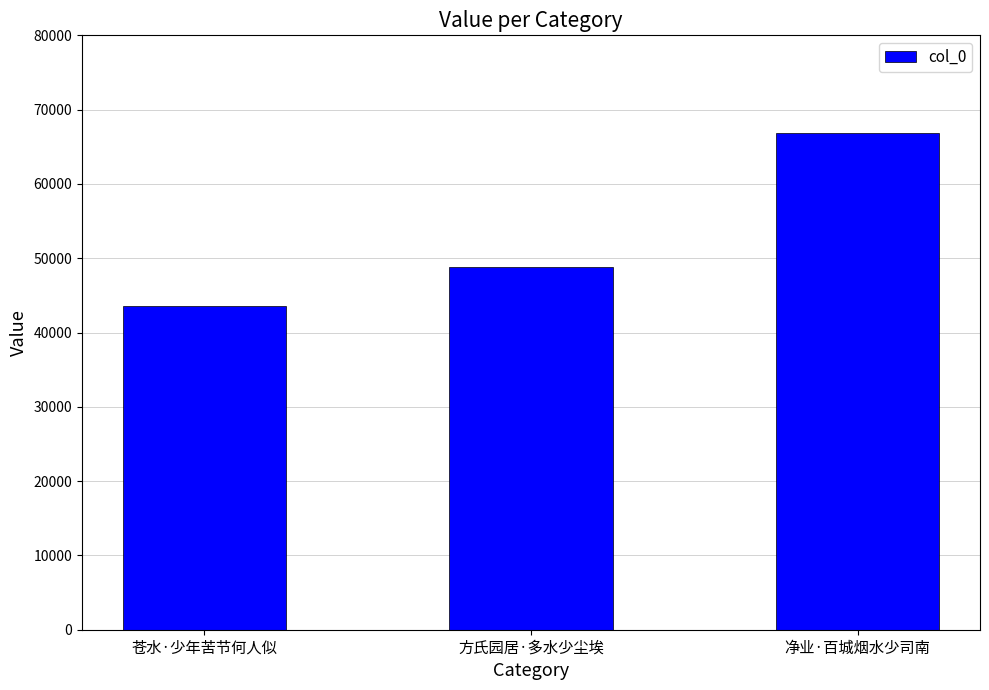

What value does the data have at 方氏园居·多水少尘埃?

48786